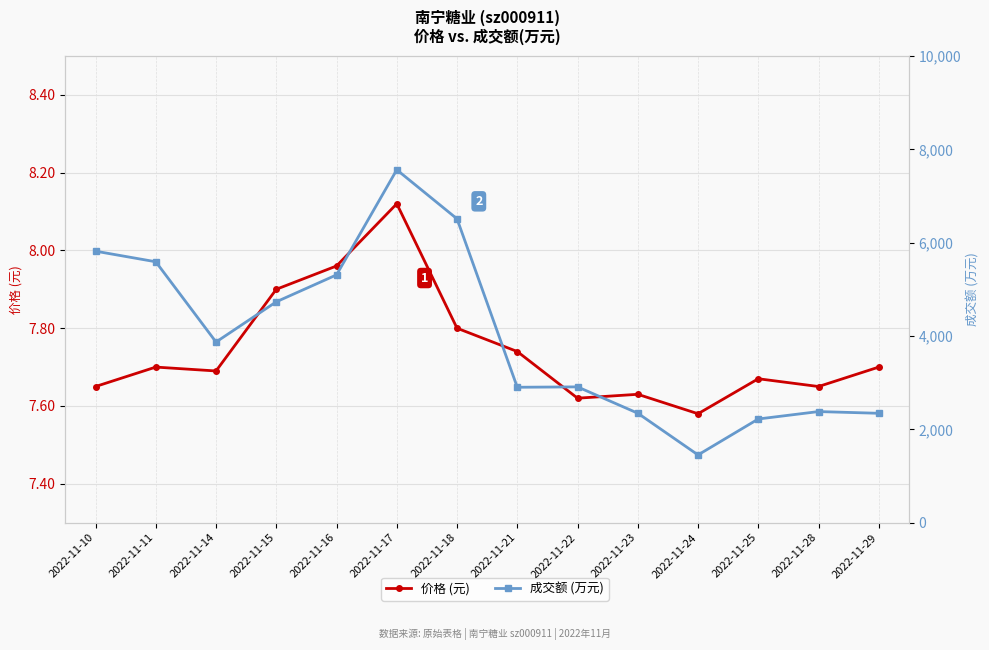

Which series has the largest total across all categories?

成交额 (万元)